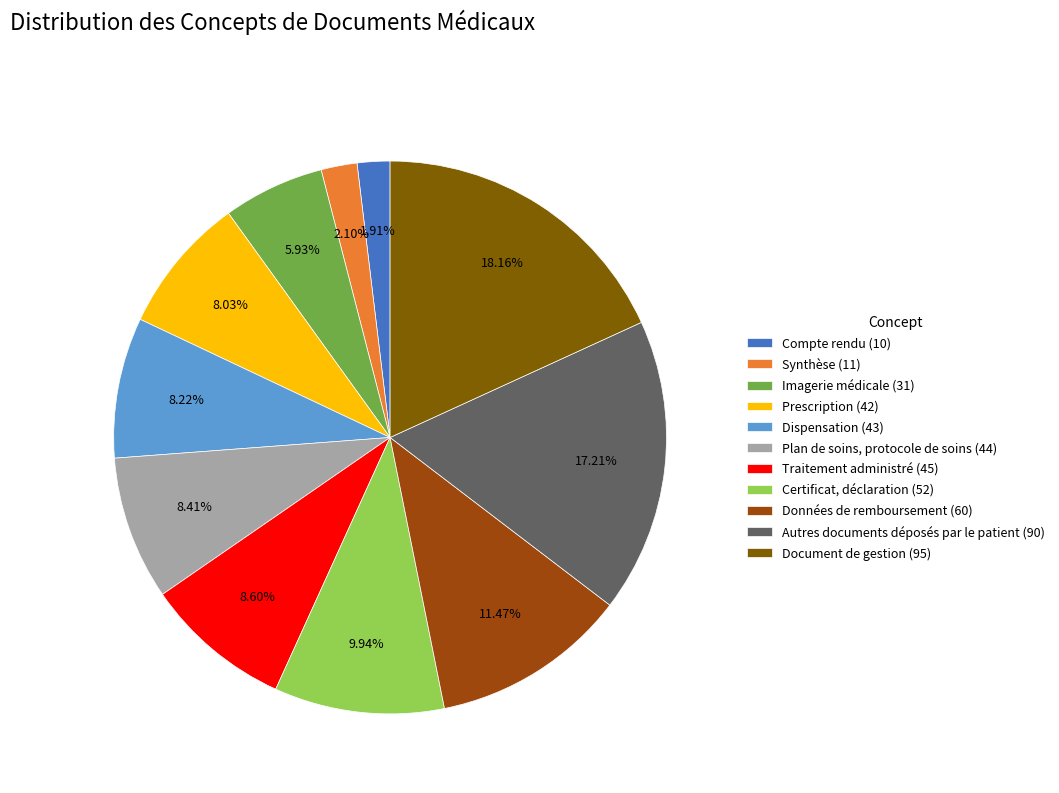

How many slices are in this pie chart?

11